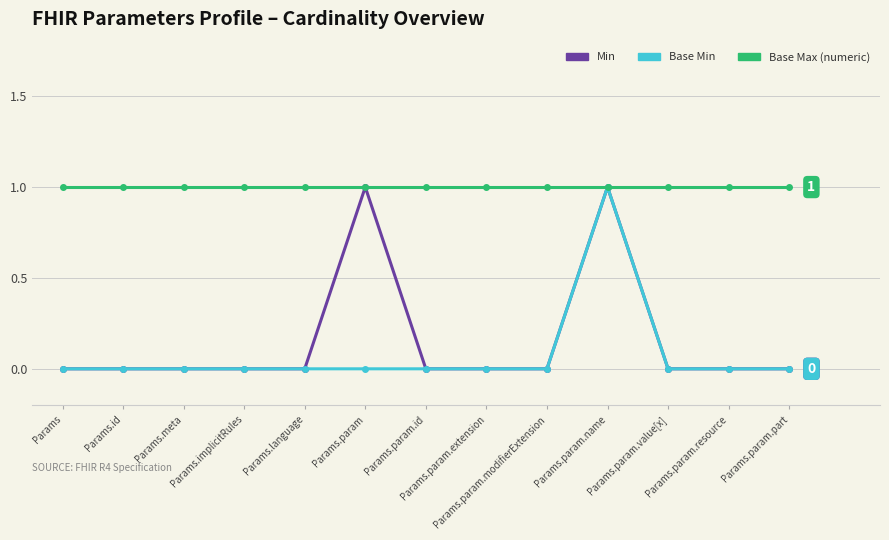

The value of Min at Params.implicitRules is 1. True or false?

False